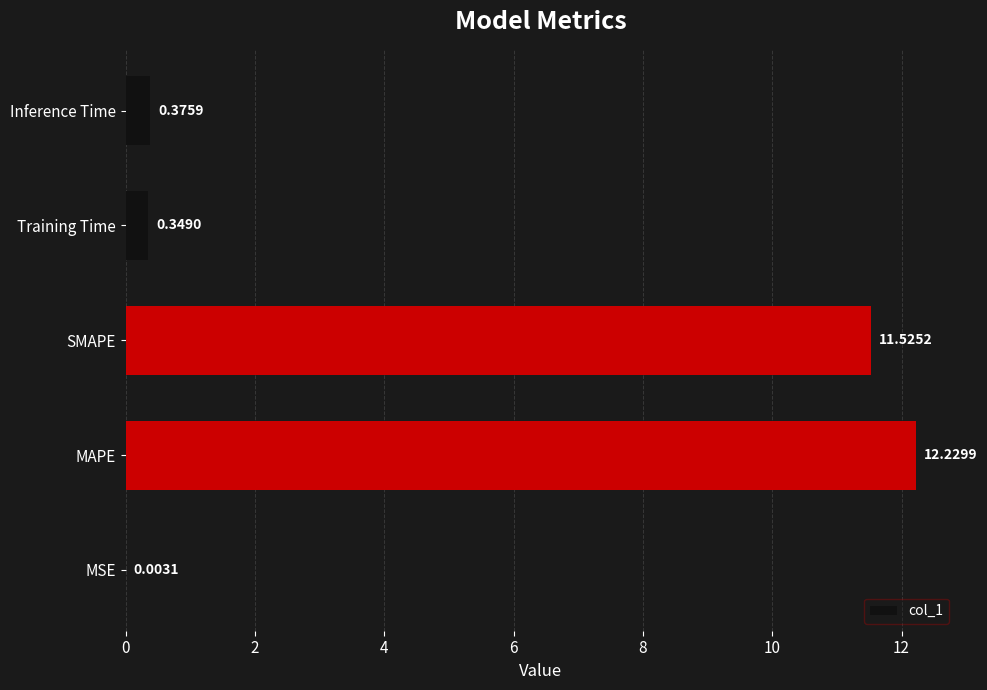

Which has a higher value, Inference Time or SMAPE?

SMAPE